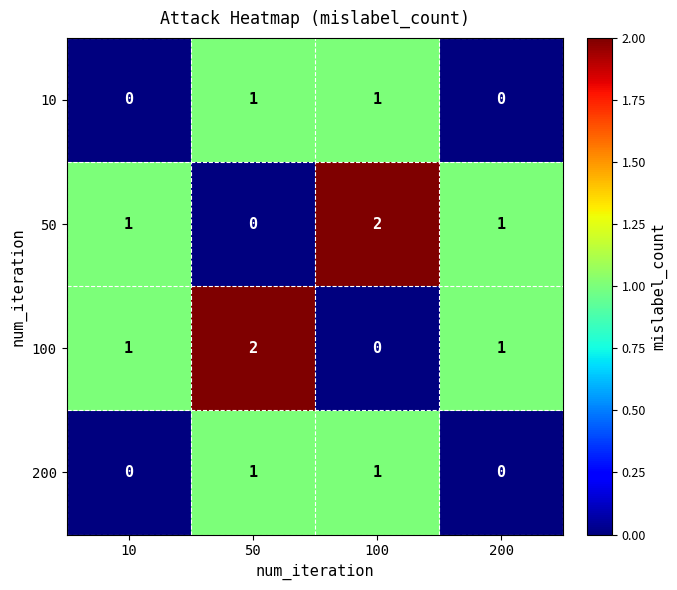

Is it true that 10 equals 2 at 50?

False